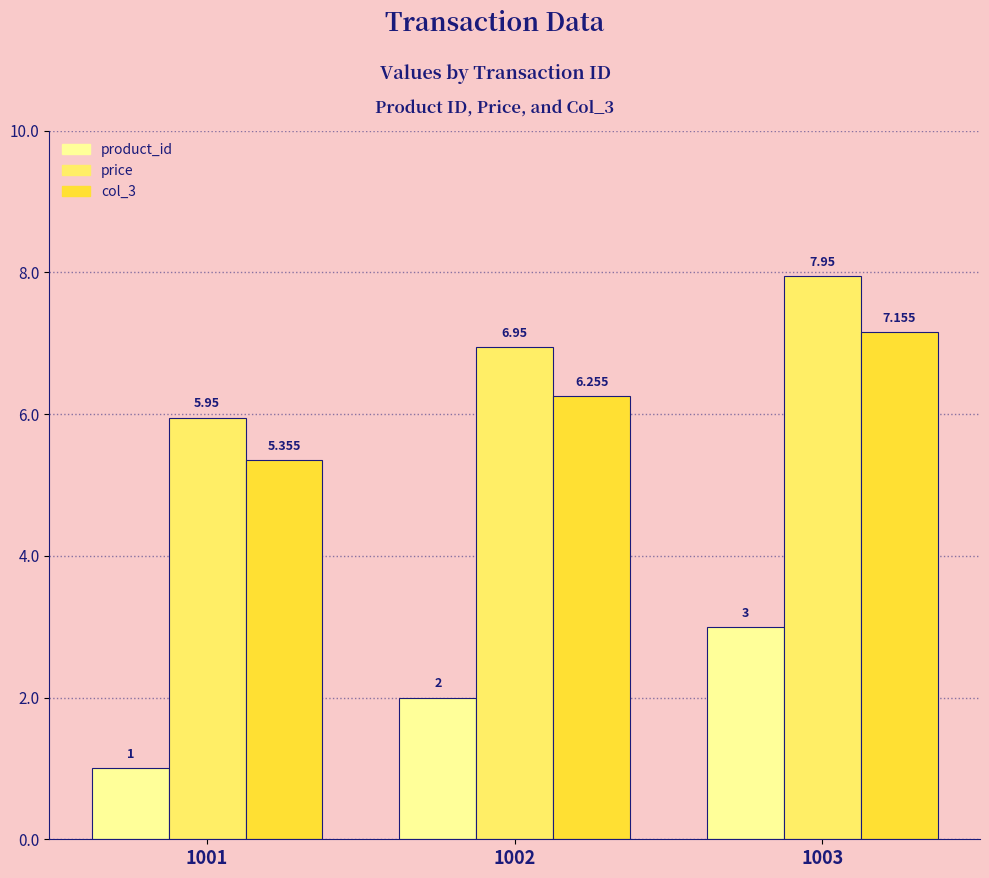

What is the value of the product_id bar at the 2nd from the left?

2.0